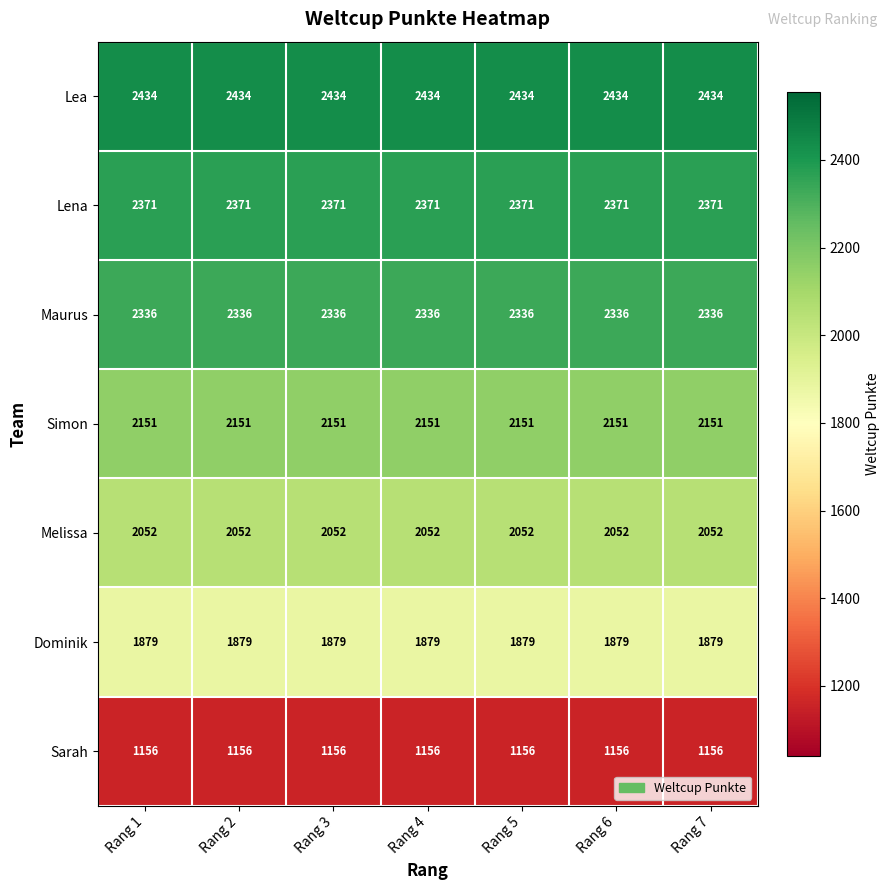

True or false: Dominik has a value of 555 at Rang 2.

False